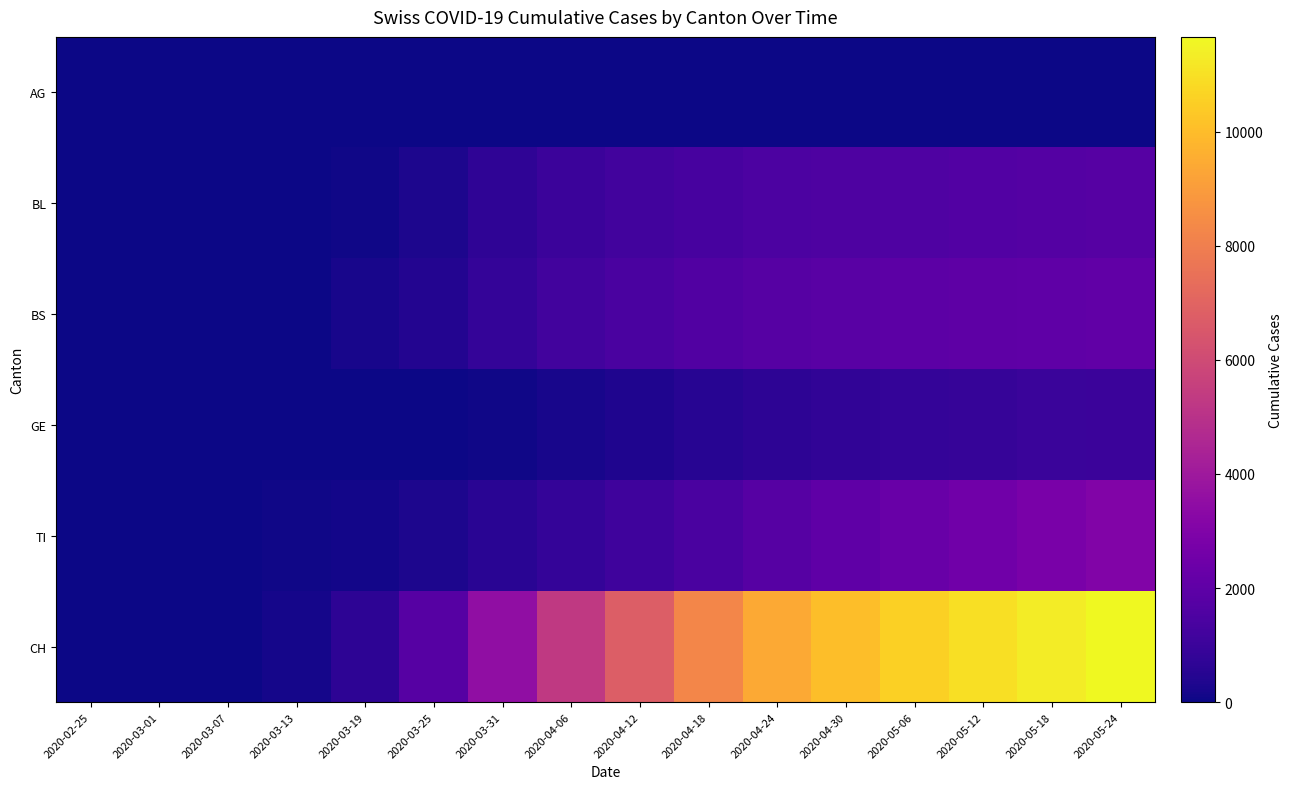

How many data points does each series have?

16